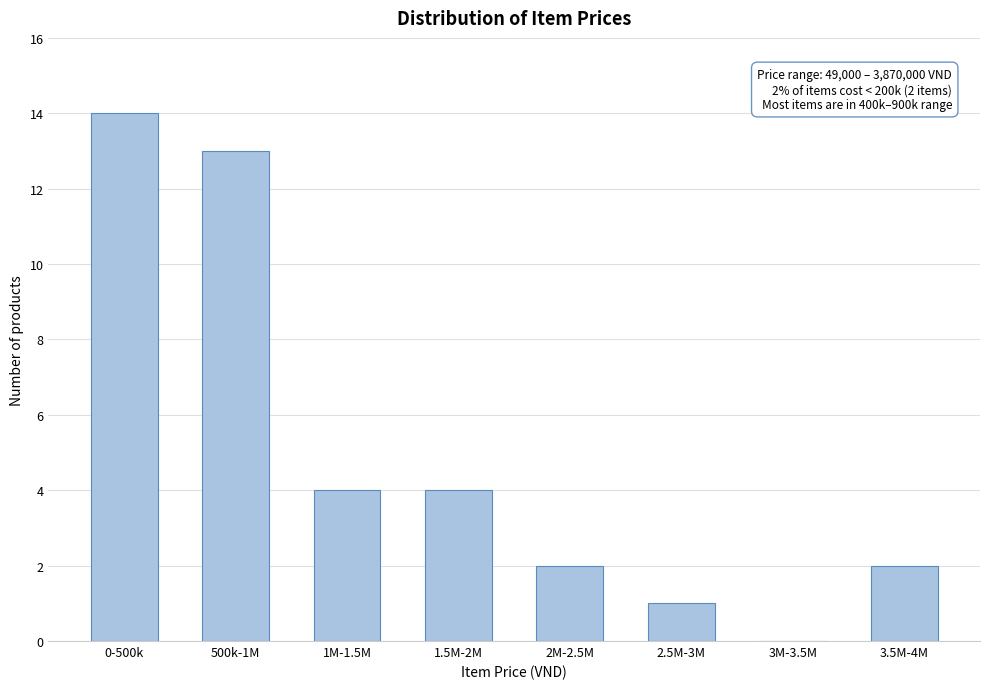

Reading left to right, transcribe all the data shown in this chart.

0-500k=14	500k-1M=13	1M-1.5M=4	1.5M-2M=4	2M-2.5M=2	2.5M-3M=1	3M-3.5M=0	3.5M-4M=2